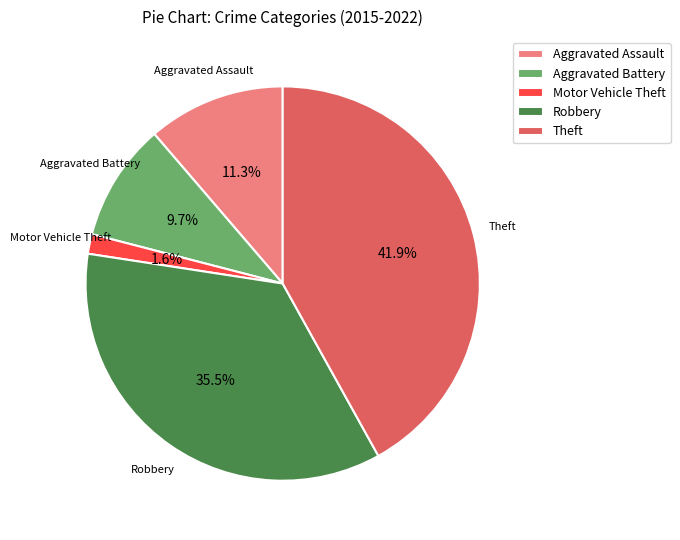

Which category has the smallest portion of the pie?

Motor Vehicle Theft